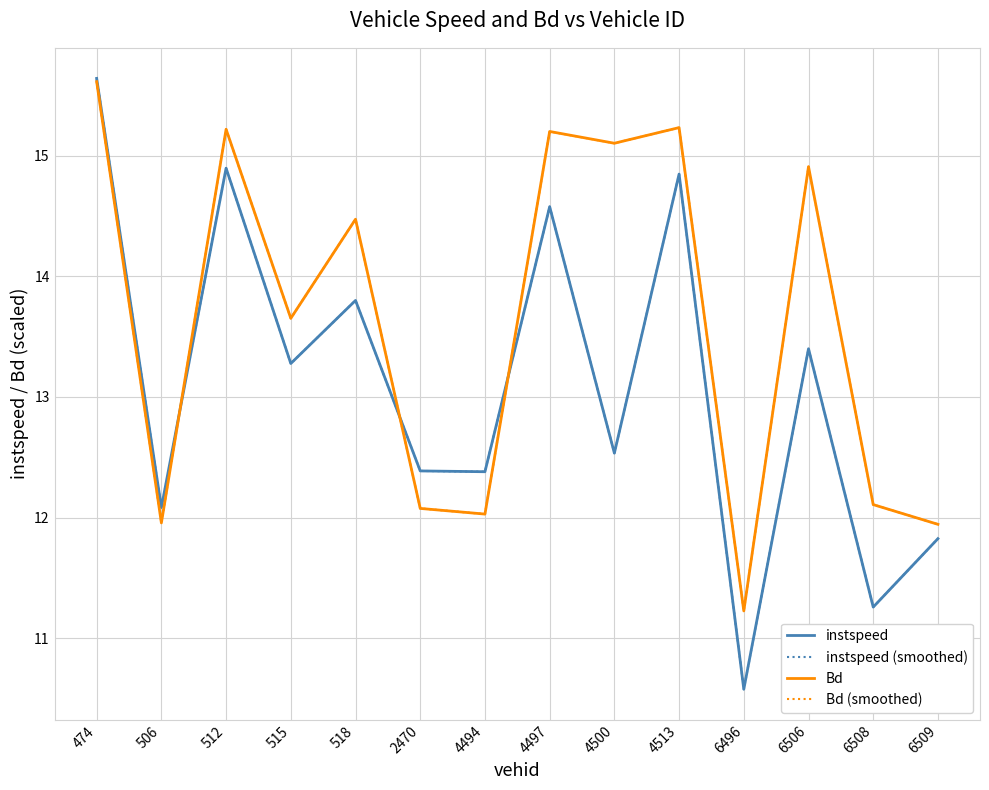

List the labels in order of Bd value, largest first.

474, 4513, 512, 4497, 4500, 6506, 518, 515, 6508, 2470, 4494, 506, 6509, 6496